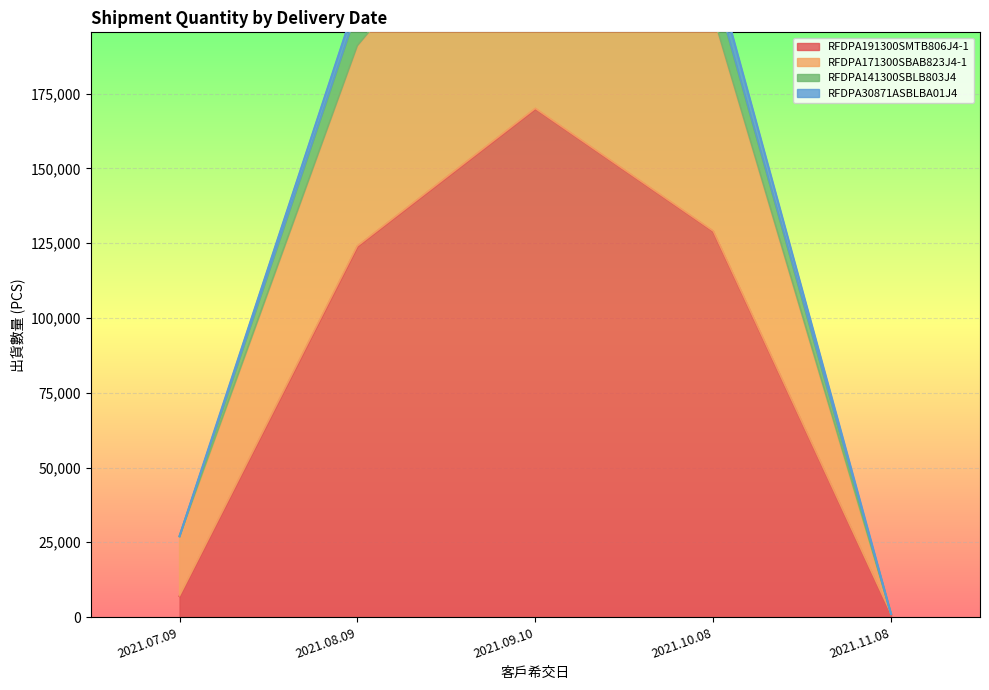

What is the total value across all series at 2021.08.09?

140000